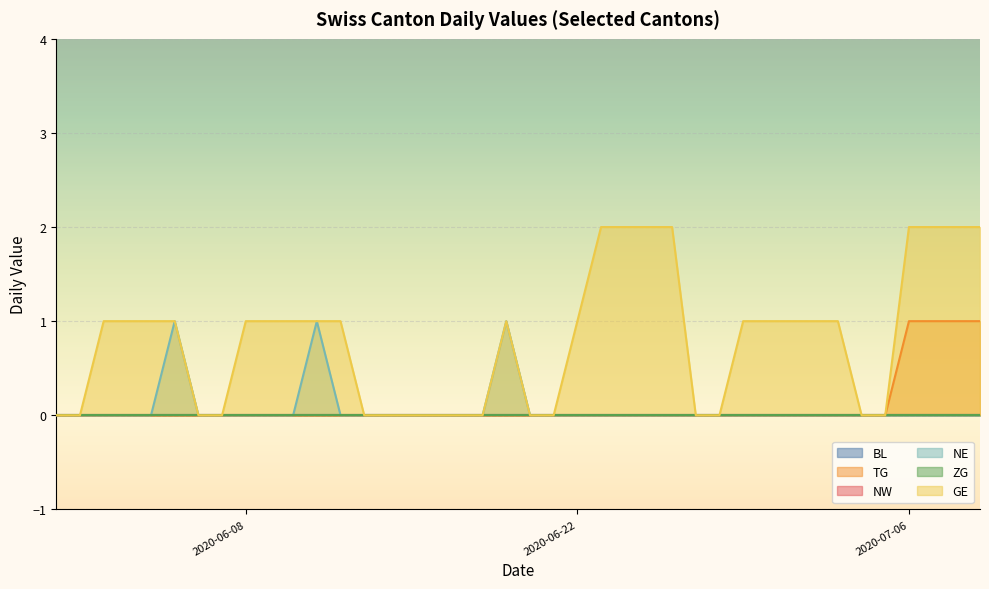

The value of GE at 24 is 1. True or false?

False